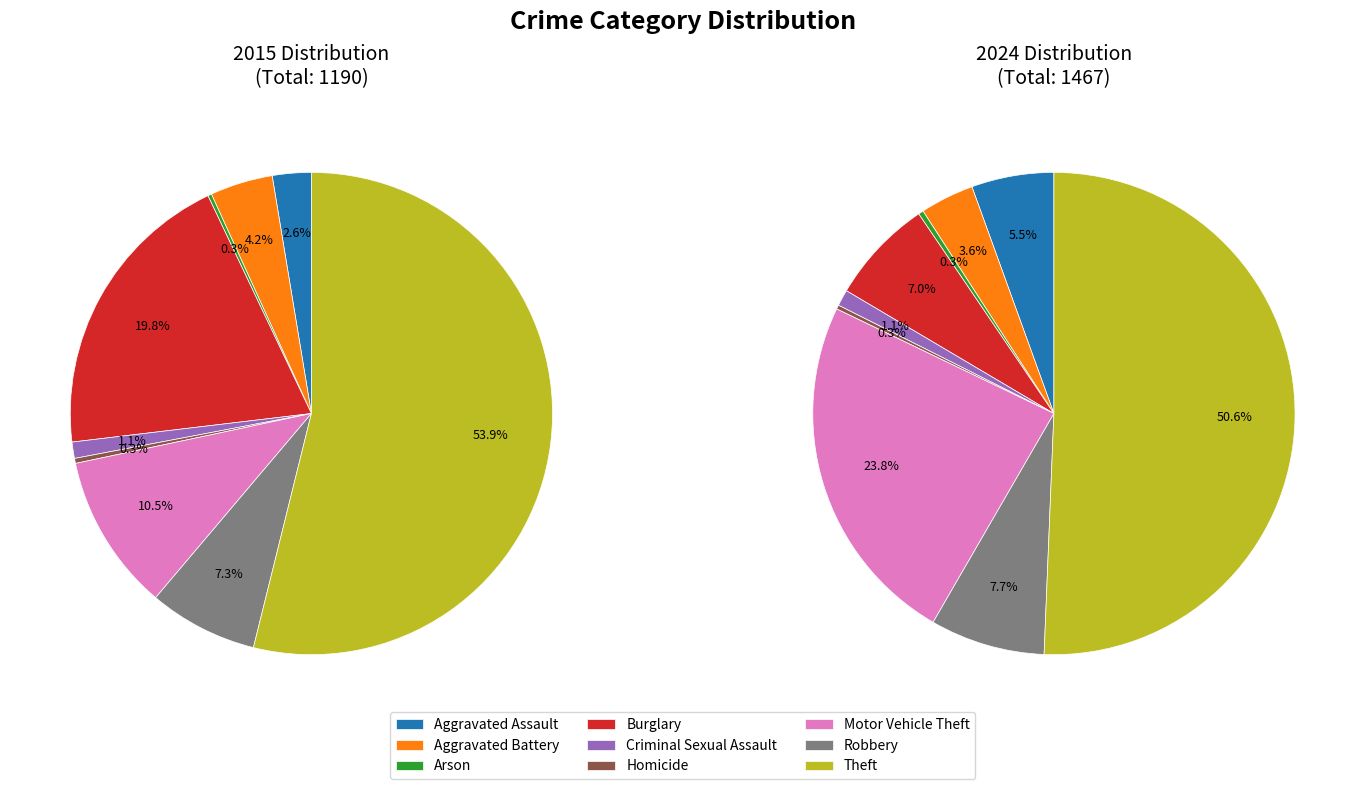

Between 4 and 3, which is larger?

3